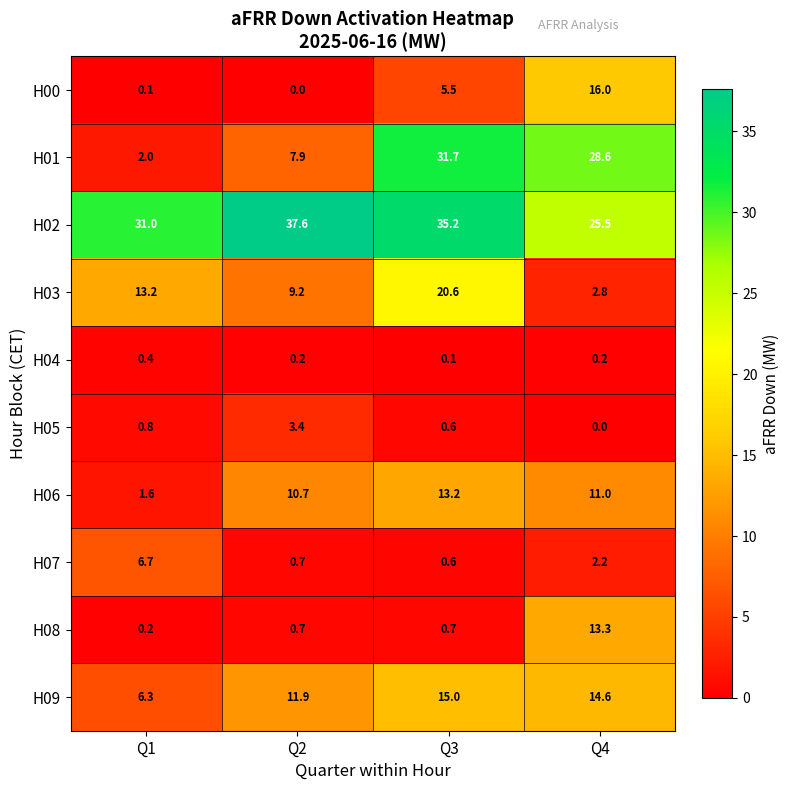

At which category is the sum across all series the highest?

Q3